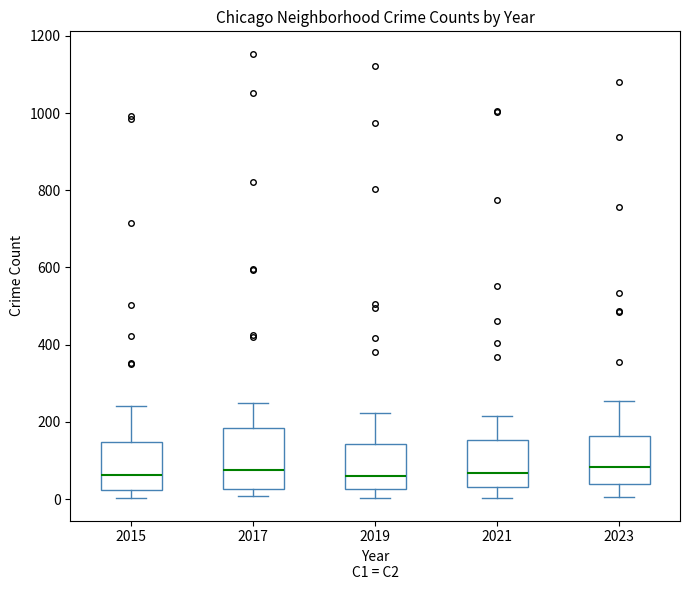

Which box is the tallest, from its lower edge to its upper edge?

2017